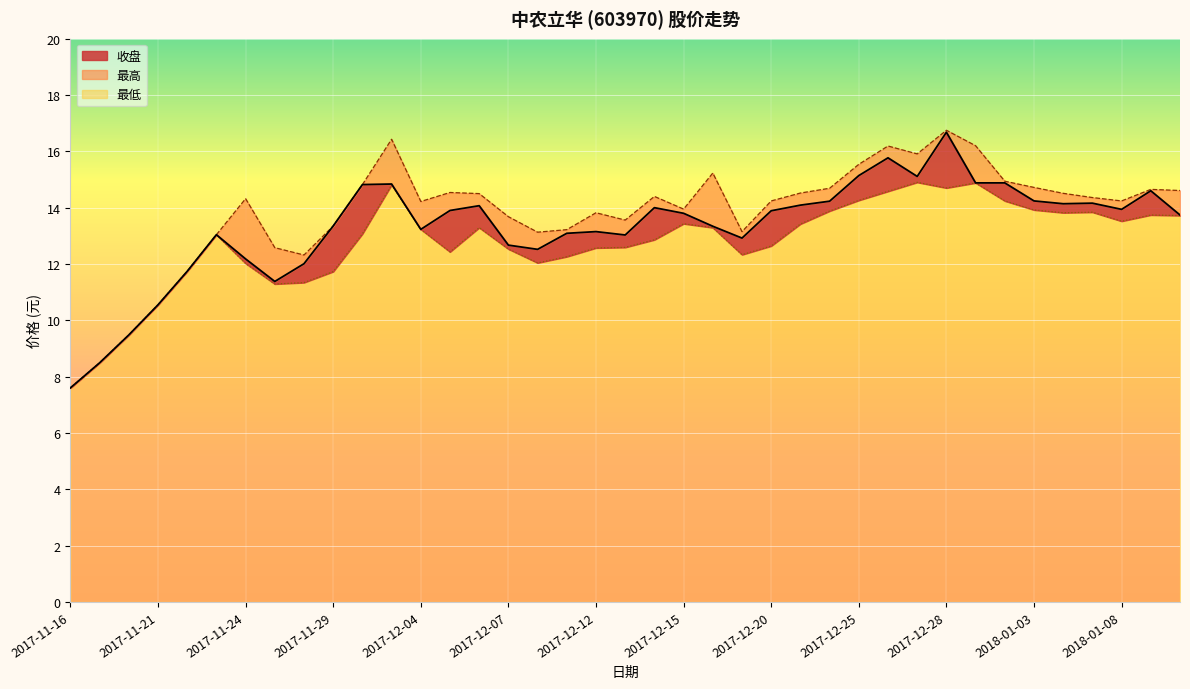

True or false: 最低 has a value of 13.5 at 2018-01-08.

True